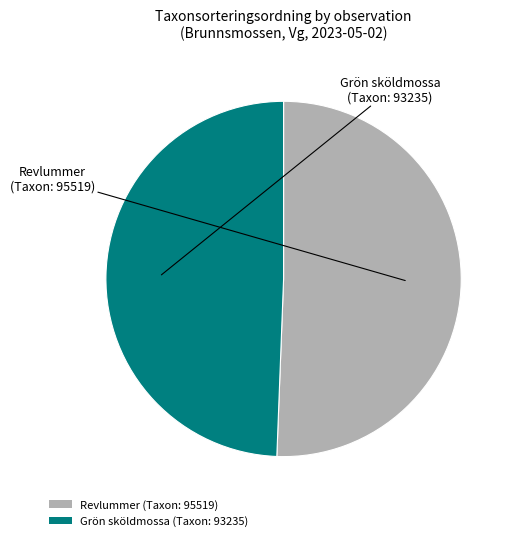

What is the smallest slice in the pie chart?

Grön sköldmossa (Taxon: 93235)